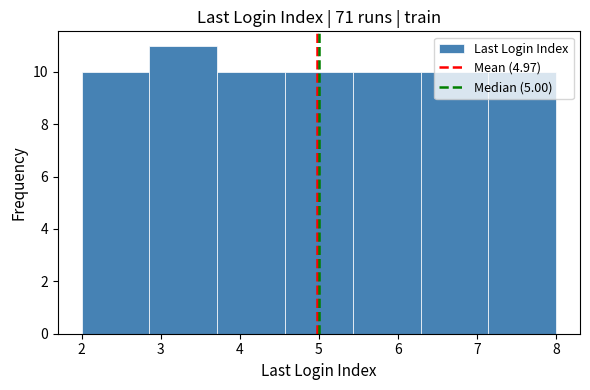

How tall is the bar that spans 4.6 to 5.4 on the x-axis? Neither the bar edges nor the heights are printed on the chart, so give them approximately, as read against the axes.

10